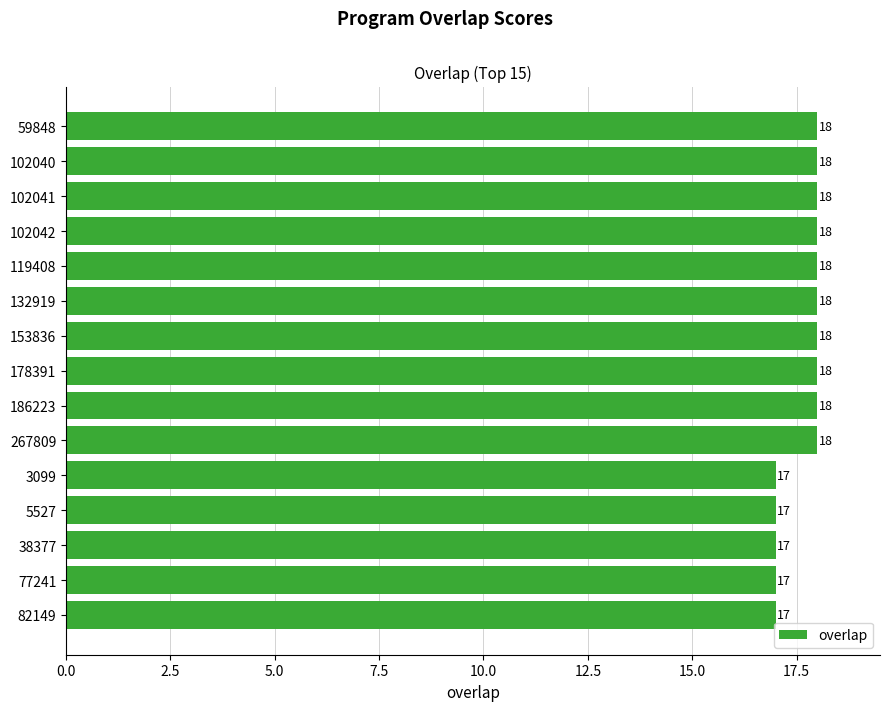

The chart shows a value of 8 at 5527. True or false?

False